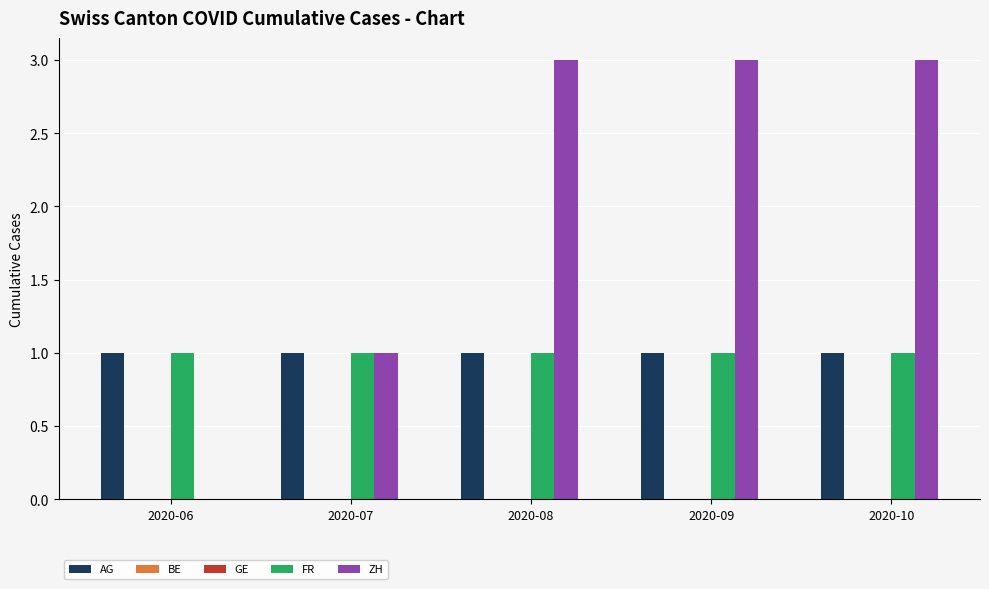

What is the spread (max minus min) of values at 2020-06?

1